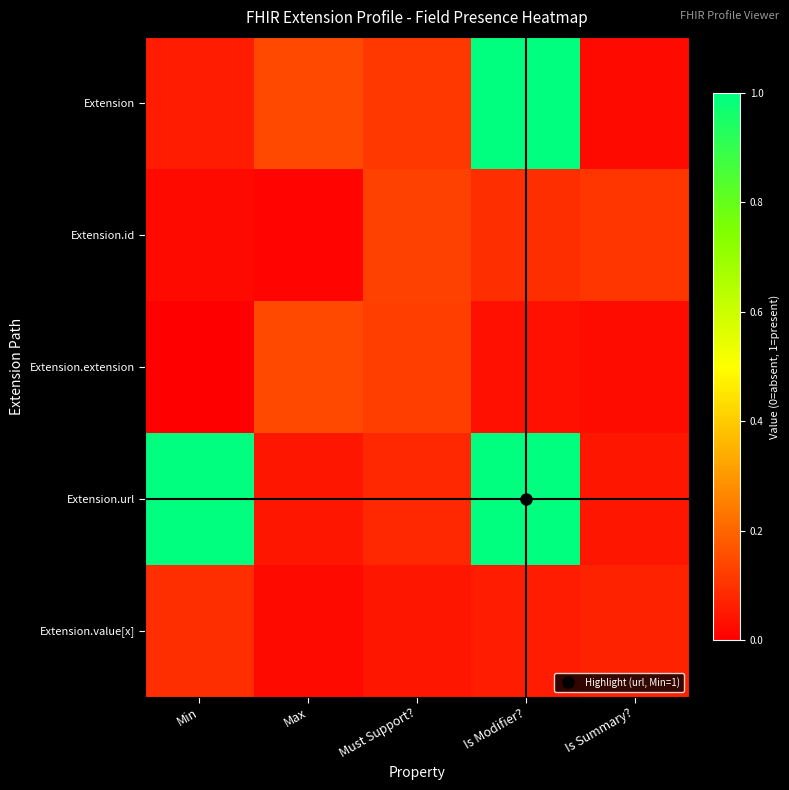

Reading right to left, what are all the values shown in this chart?

Extension: Is Summary?=0.0	Is Modifier?=1.0	Must Support?=0.1	Max=0.1	Min=0.1
Extension.id: Is Summary?=0.1	Is Modifier?=0.1	Must Support?=0.1	Max=0.0	Min=0.0
Extension.extension: Is Summary?=0.0	Is Modifier?=0.0	Must Support?=0.1	Max=0.1	Min=0.0
Extension.url: Is Summary?=0.0	Is Modifier?=1.0	Must Support?=0.1	Max=0.0	Min=1.0
Extension.value[x]: Is Summary?=0.1	Is Modifier?=0.1	Must Support?=0.0	Max=0.0	Min=0.1